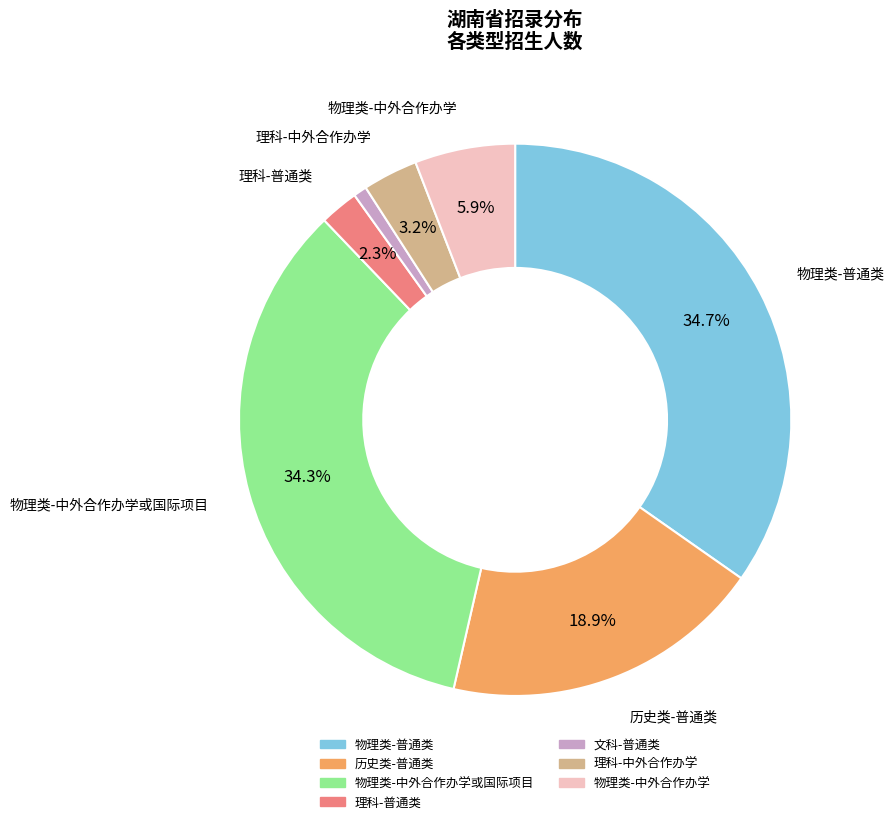

Which category has the smallest portion of the pie?

文科-普通类